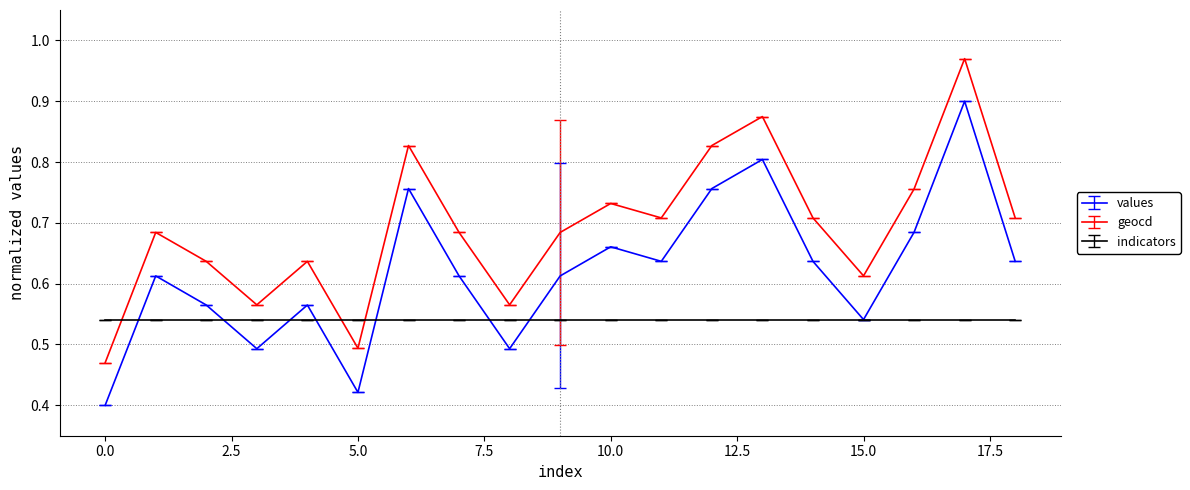

How many intersections are there between geocd and indicators?

3